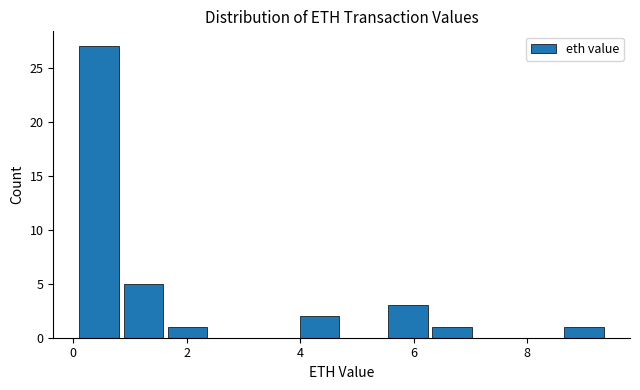

Around what value on the x-axis is the tallest bar? Give the approximate position of its centre, as read against the axis.

0.4